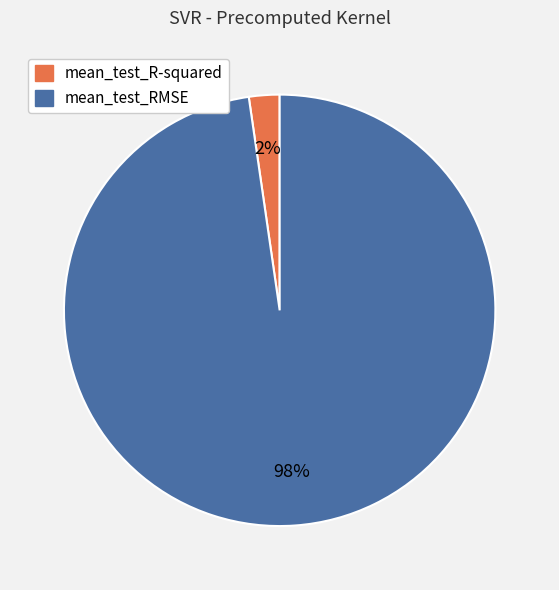

Which category has the biggest portion of the pie?

mean_test_RMSE